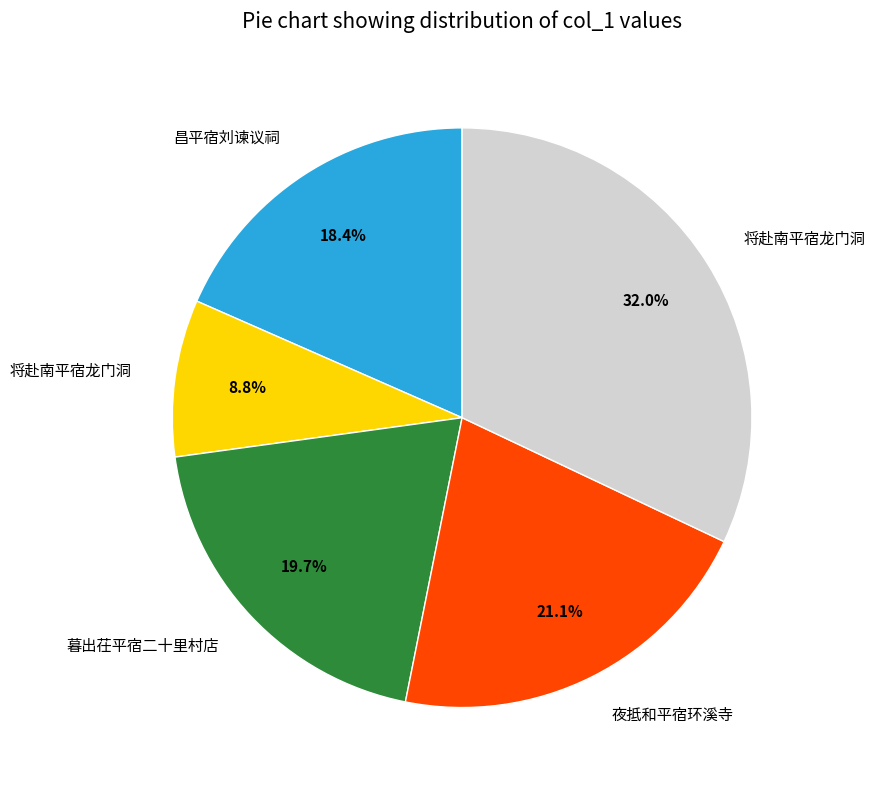

How many slices are in this pie chart?

5